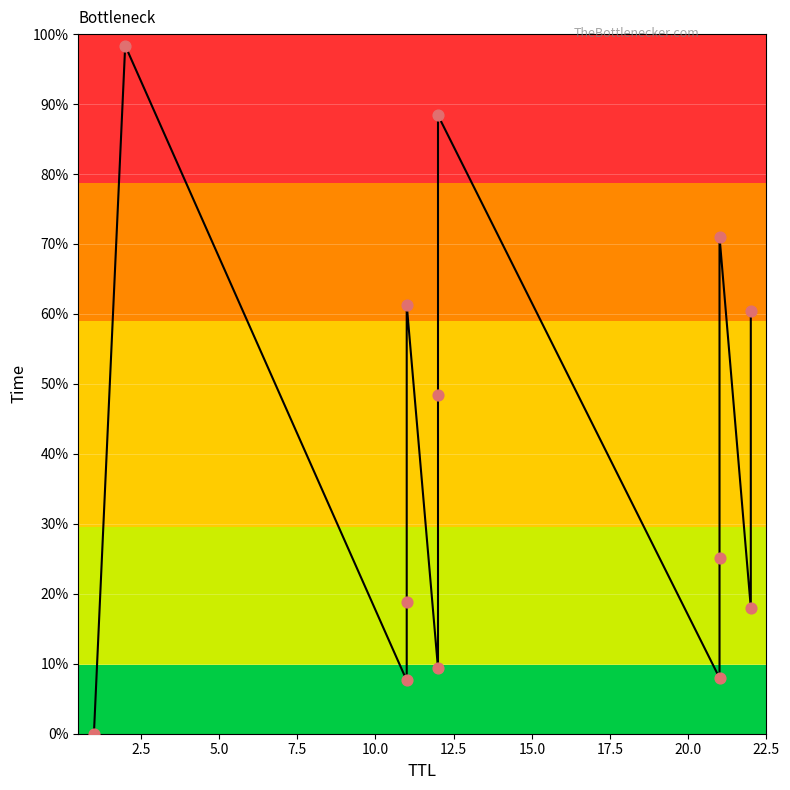

Between 20.0 and 7.5, which is larger?

7.5